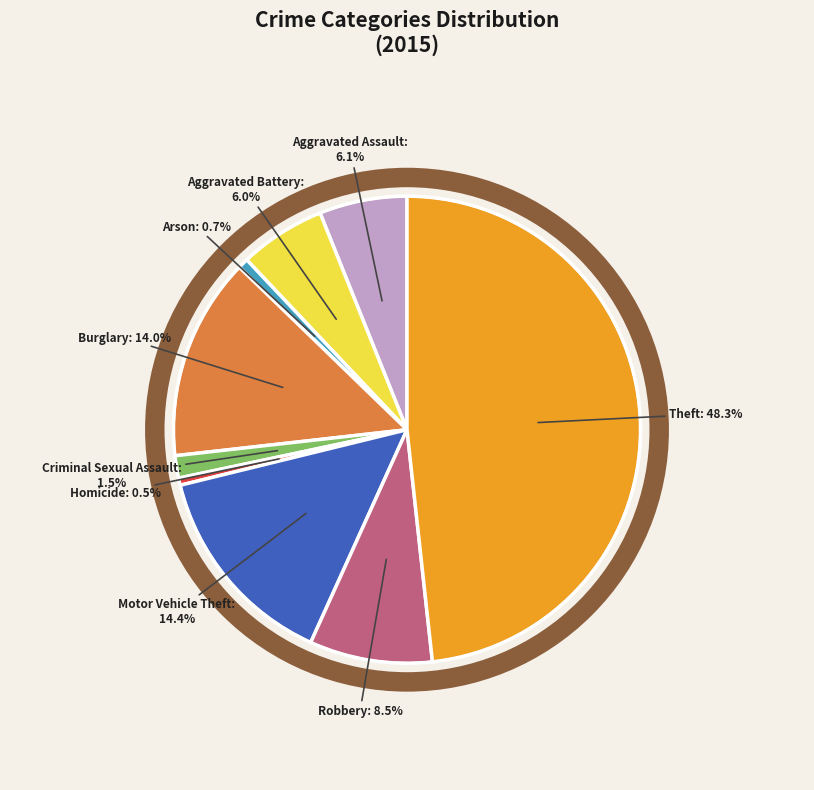

What portion of the pie excludes Criminal Sexual Assault?

98.5%